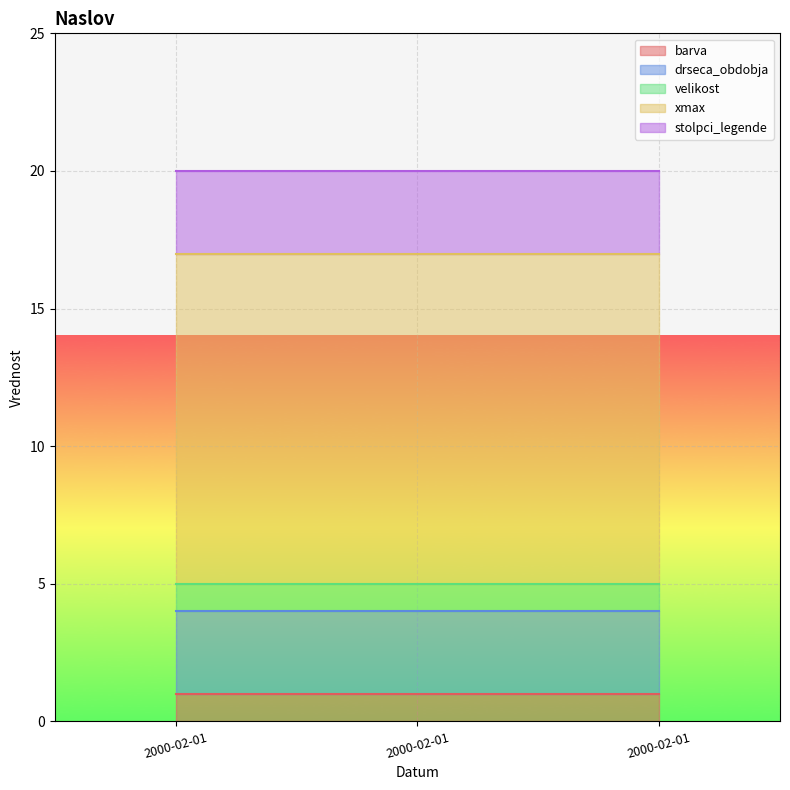

Reading left to right, what are all the values shown in this chart?

barva: 2000-02-01=1	2000-02-01=1	2000-02-01=1
drseca_obdobja: 2000-02-01=3	2000-02-01=3	2000-02-01=3
velikost: 2000-02-01=1	2000-02-01=1	2000-02-01=1
xmax: 2000-02-01=12	2000-02-01=12	2000-02-01=12
stolpci_legende: 2000-02-01=3	2000-02-01=3	2000-02-01=3